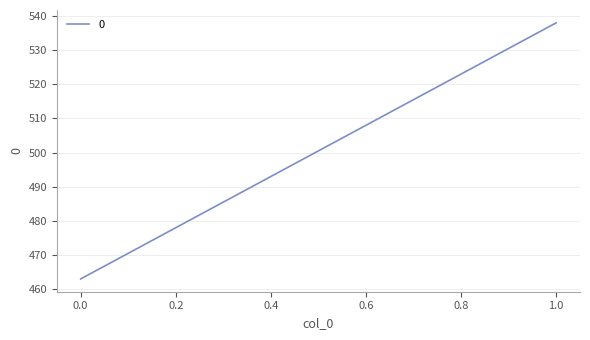

What is the sum of the values at 1 and 0?

1001